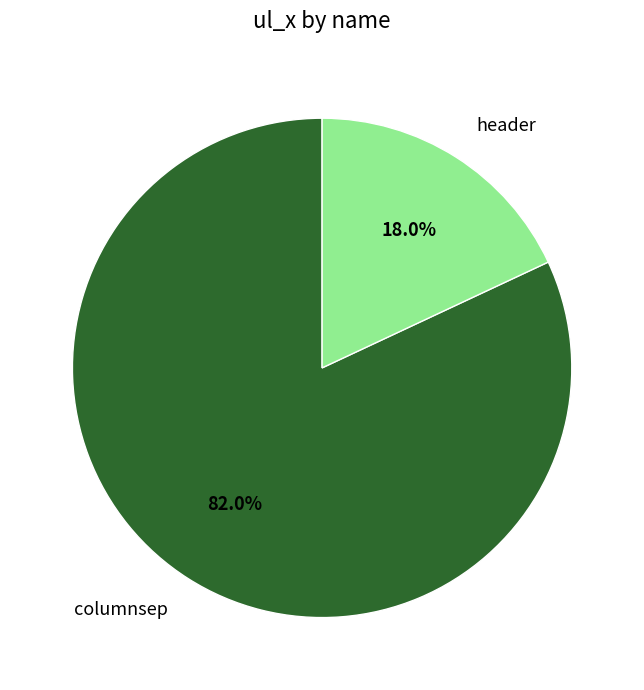

Do columnsep and header together represent more than half of the pie?

Yes